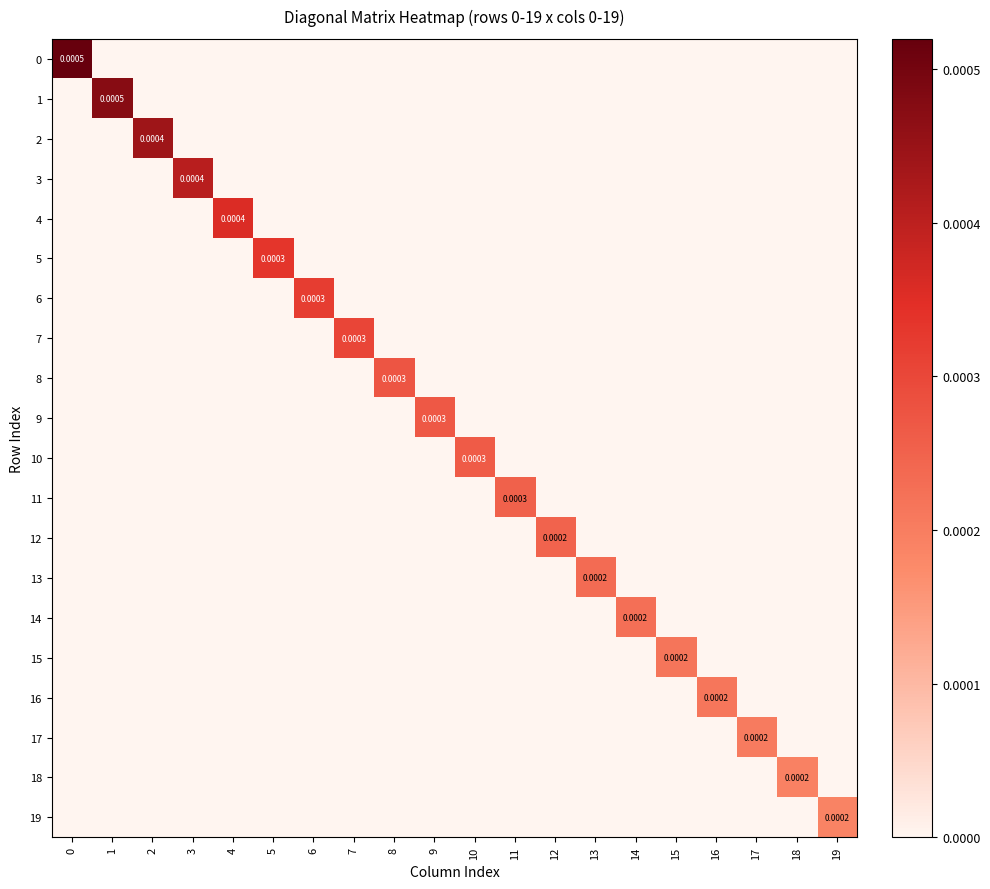

Is the value of 7 at 13 greater than the value of 10 at 2?

No